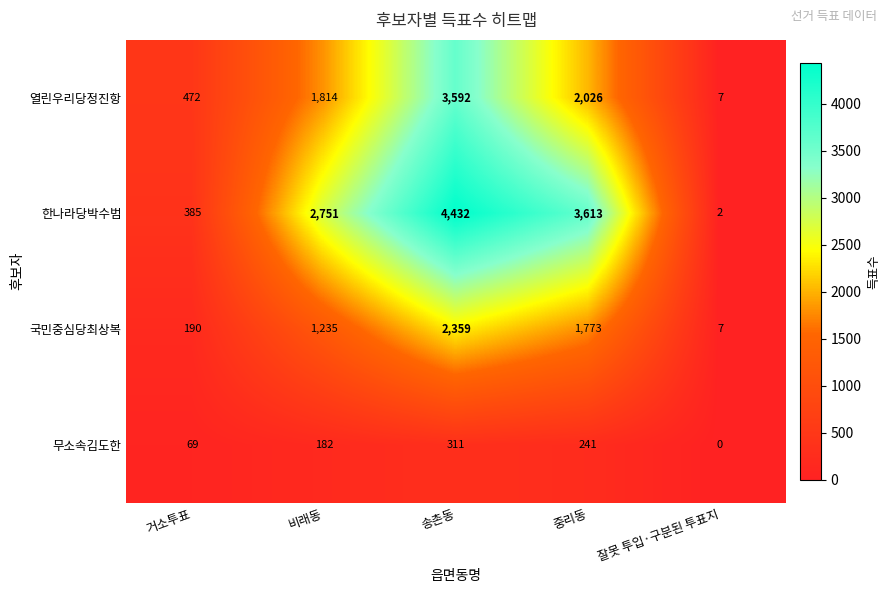

Between 중리동 and 잘못 투입·구분된 투표지, which series saw the biggest shift?

한나라당박수범